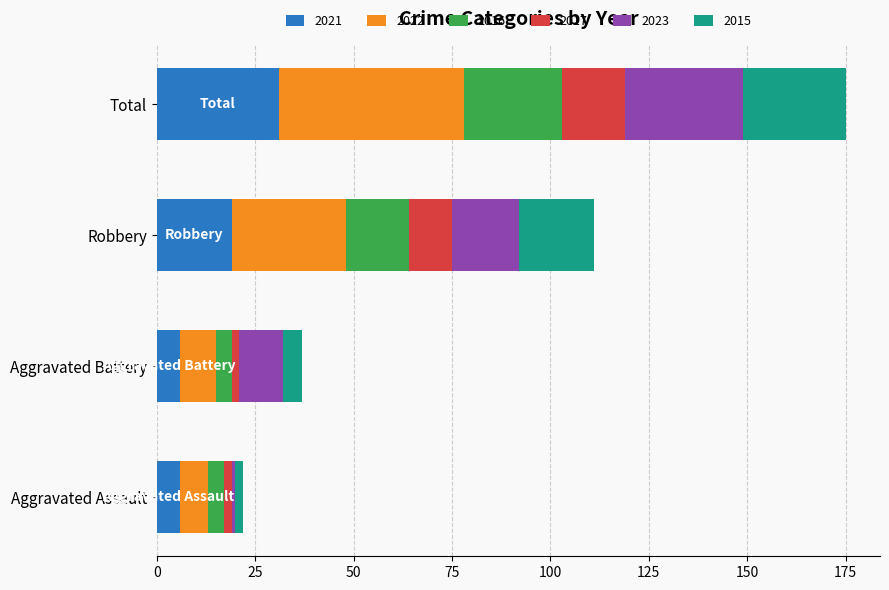

Count the number of data series in this chart.

6